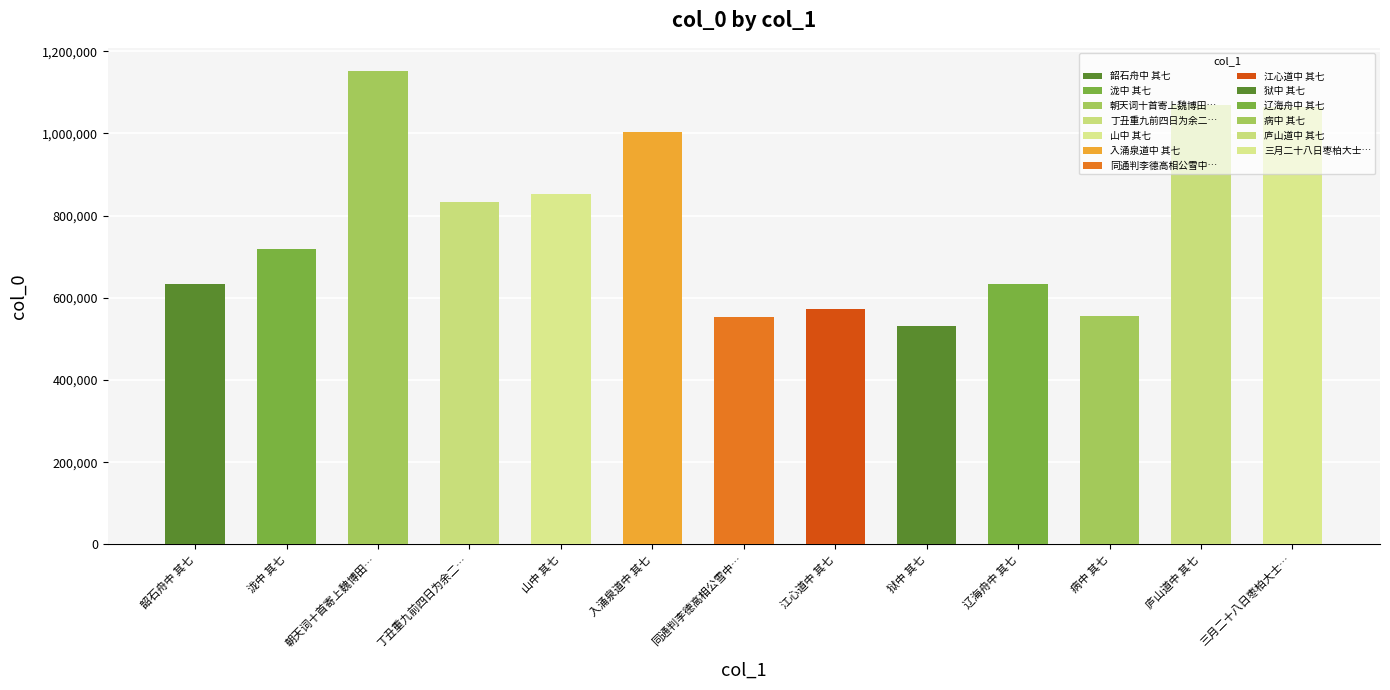

What is the smallest value displayed?

530646